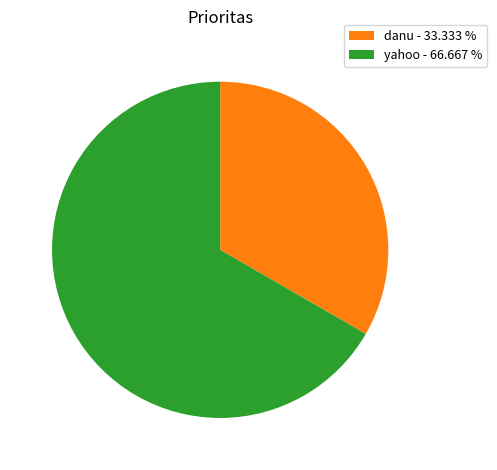

Between yahoo - 66.667 % and danu - 33.333 %, which is larger?

yahoo - 66.667 %